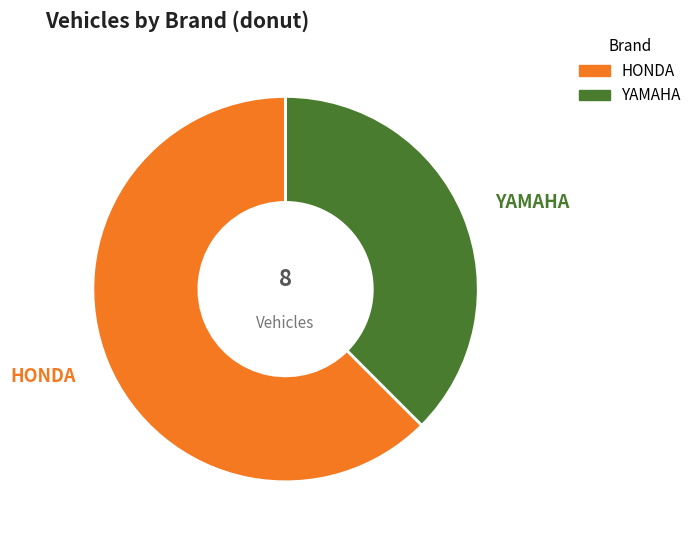

How many segments does this pie chart have?

2